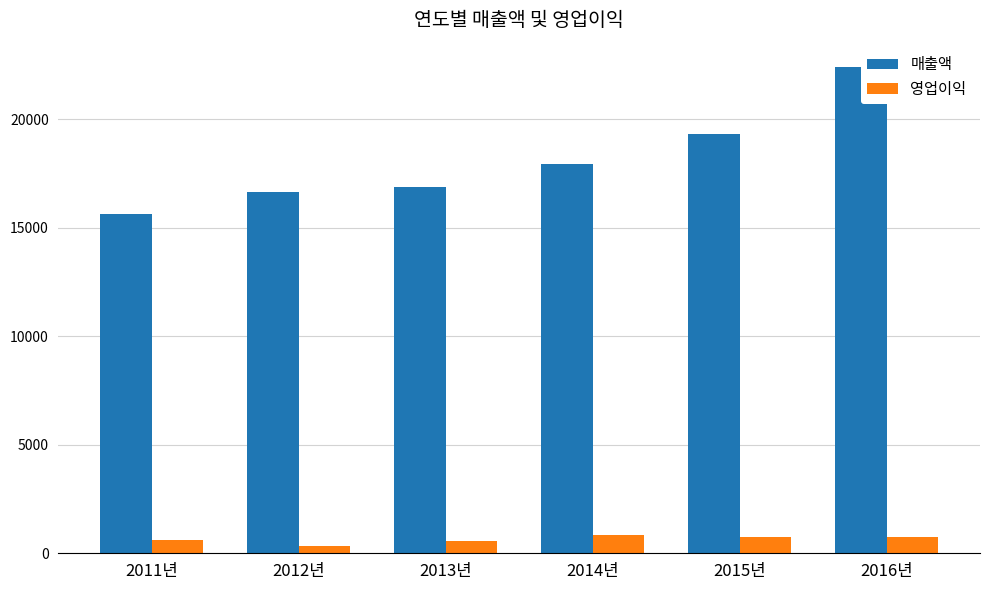

List the labels in order of 매출액 value, largest first.

2016년, 2015년, 2014년, 2013년, 2012년, 2011년